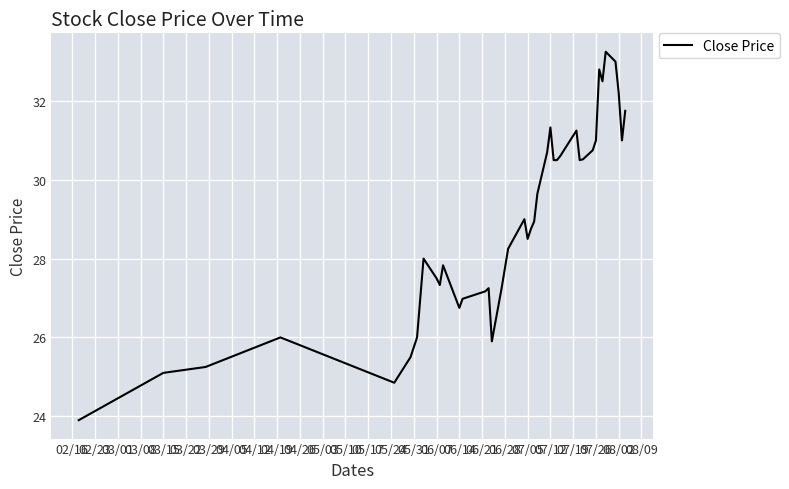

What is the smallest value displayed?

23.9